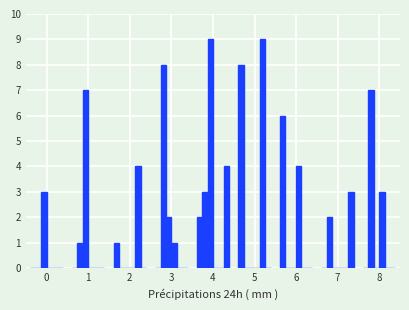

How many distinct data groups are displayed?

6